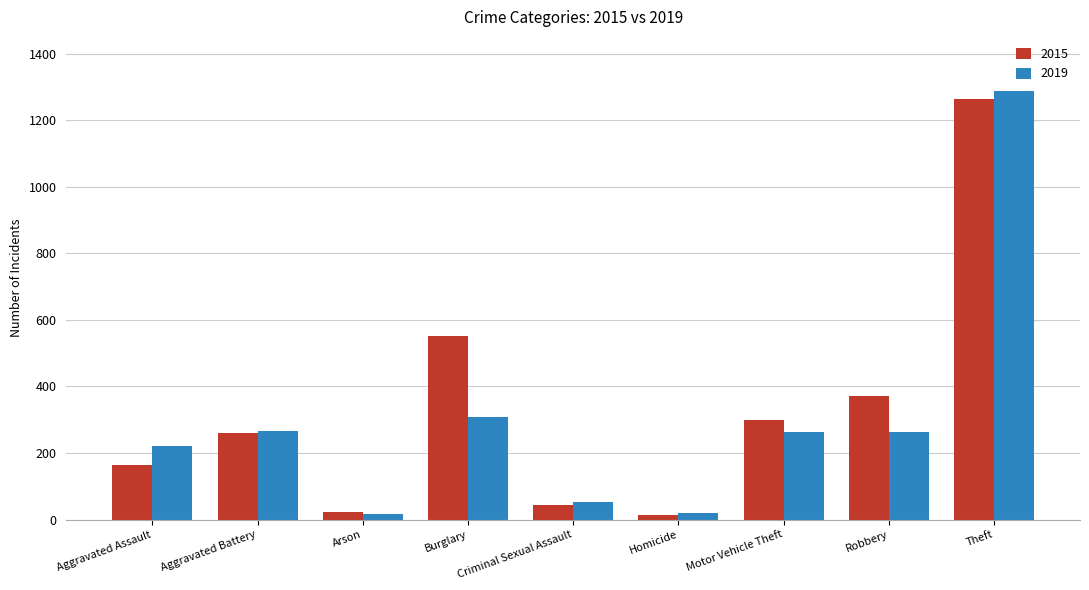

What is the label of the 4th bar from the right?

Homicide